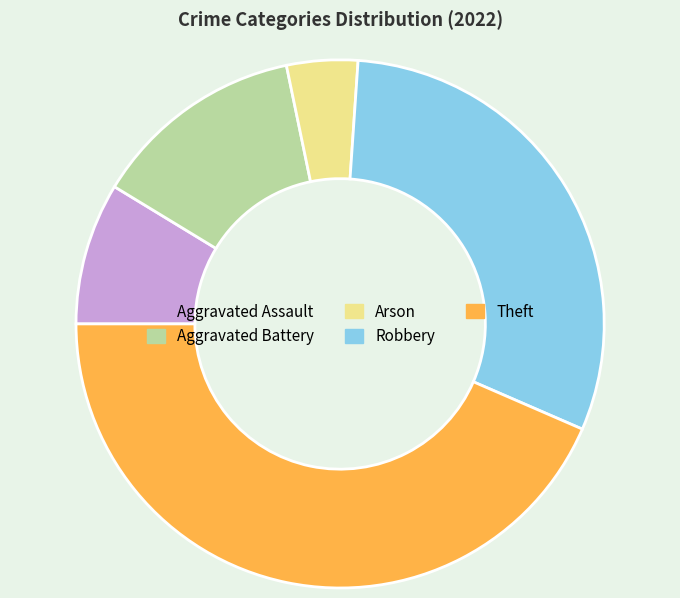

The Aggravated Battery slice represents 1% of the pie. True or false?

False